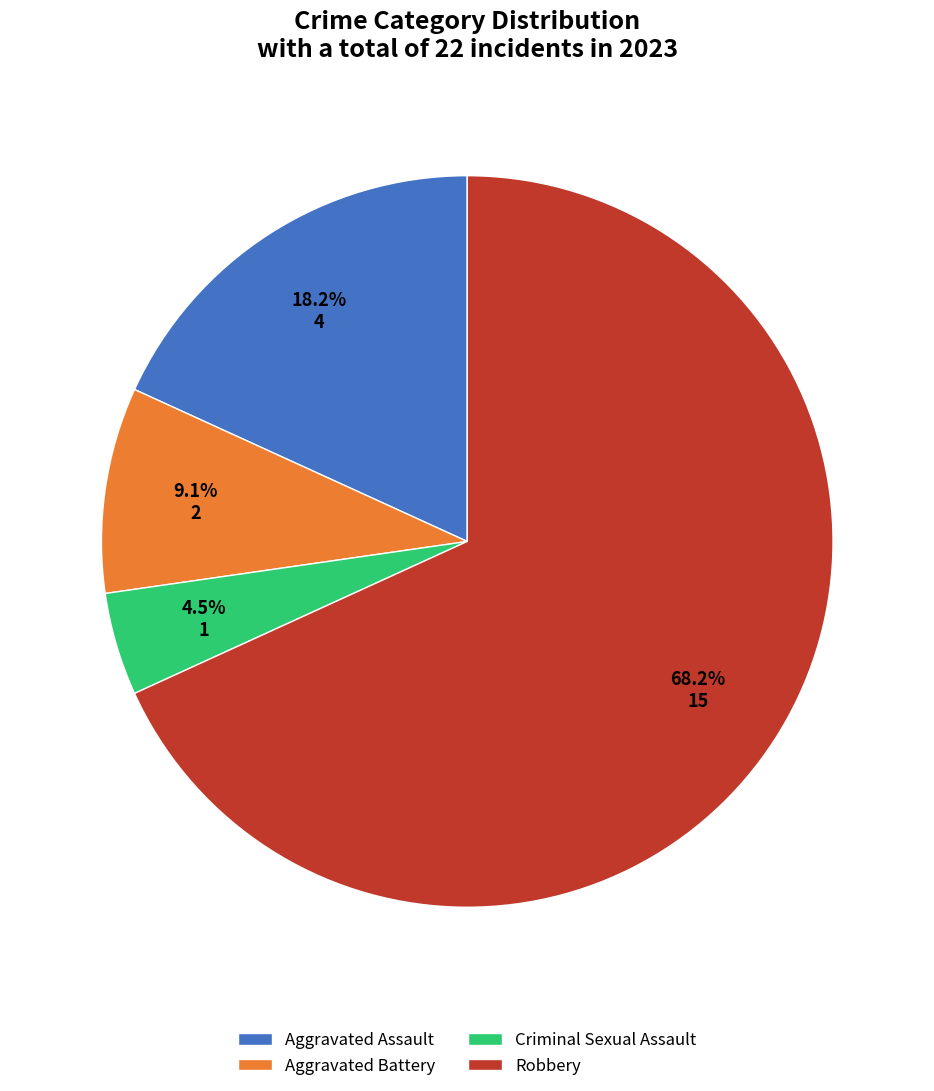

Between Aggravated Battery and Aggravated Assault, which is larger?

Aggravated Assault